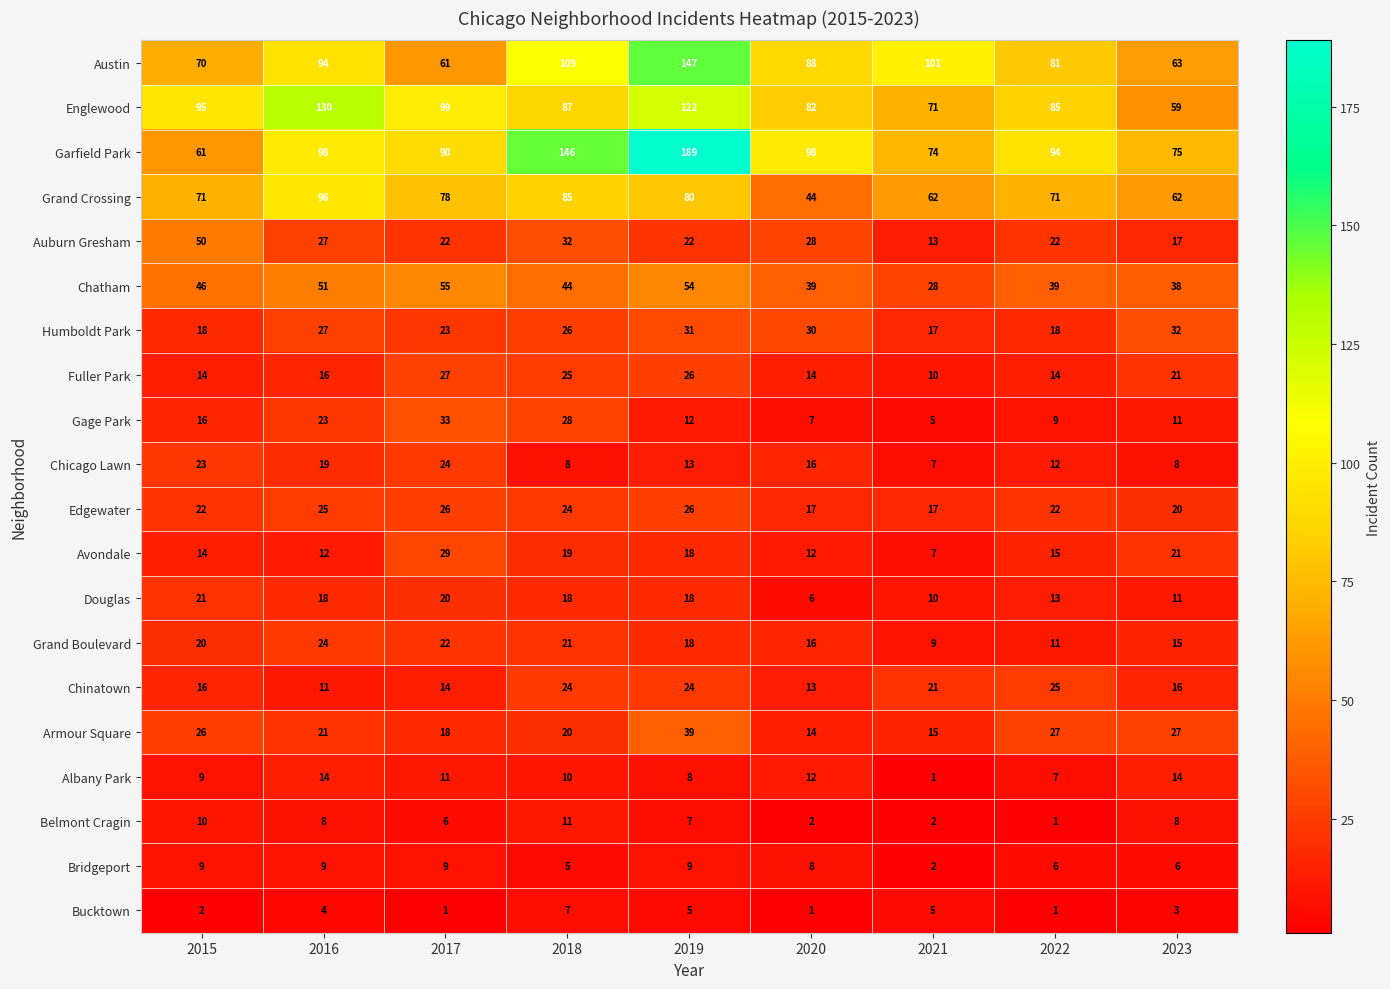

What is the minimum value shown in the chart?

1